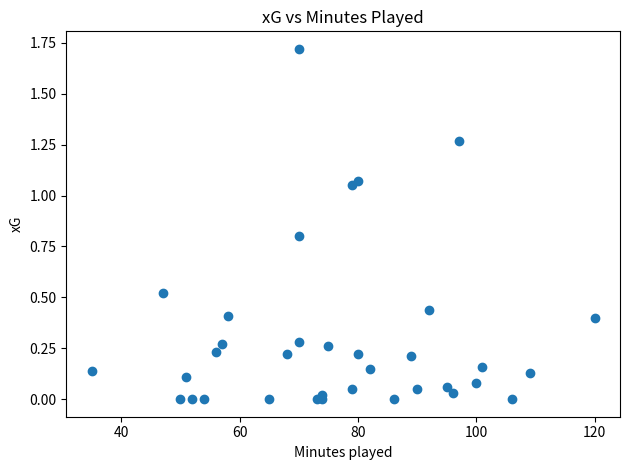

What is the range of X values (max minus min)?

85.0